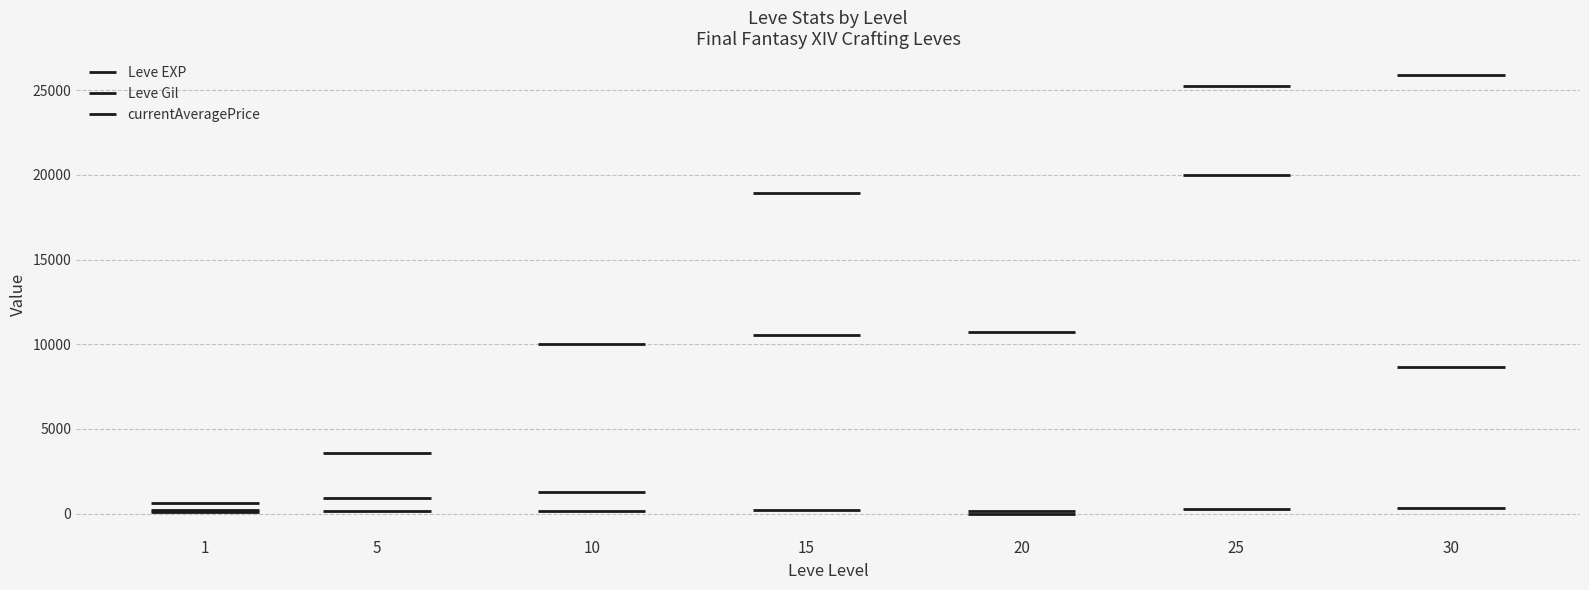

What is the sum of the Leve EXP values at 1 and 5?

1260.0